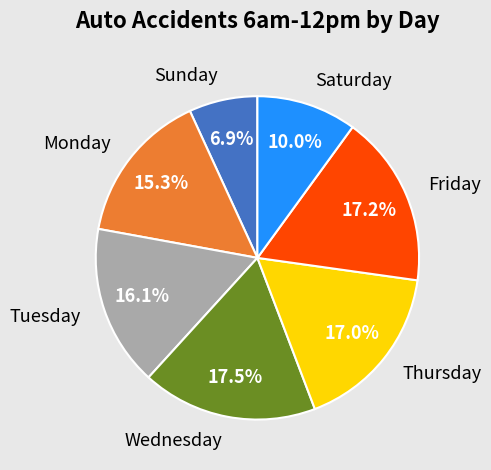

True or false: Thursday accounts for 17% of the total.

True